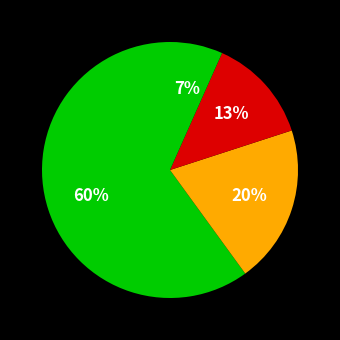

How many segments does this pie chart have?

4